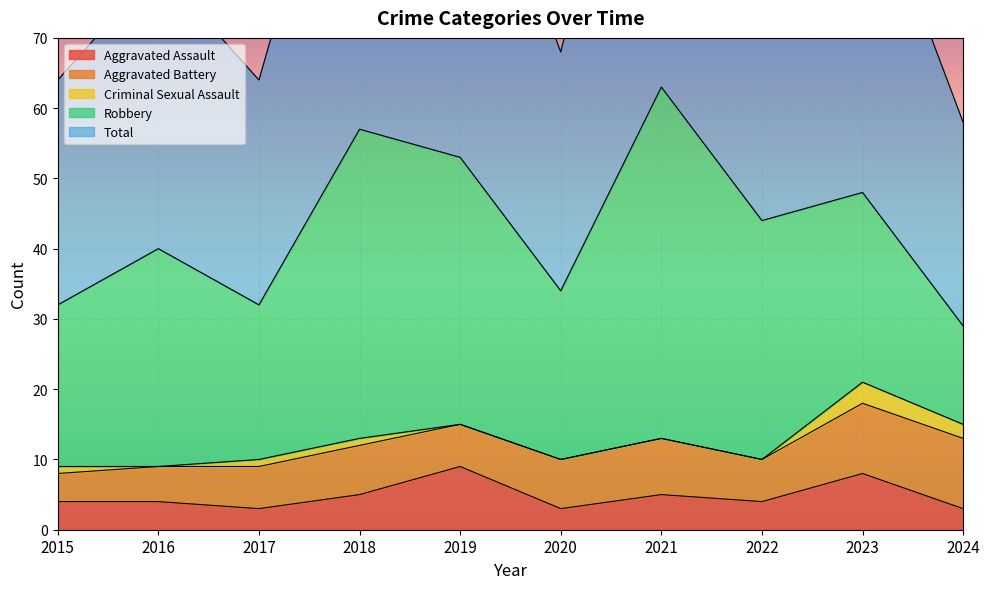

At which category is the sum across all series the highest?

2021